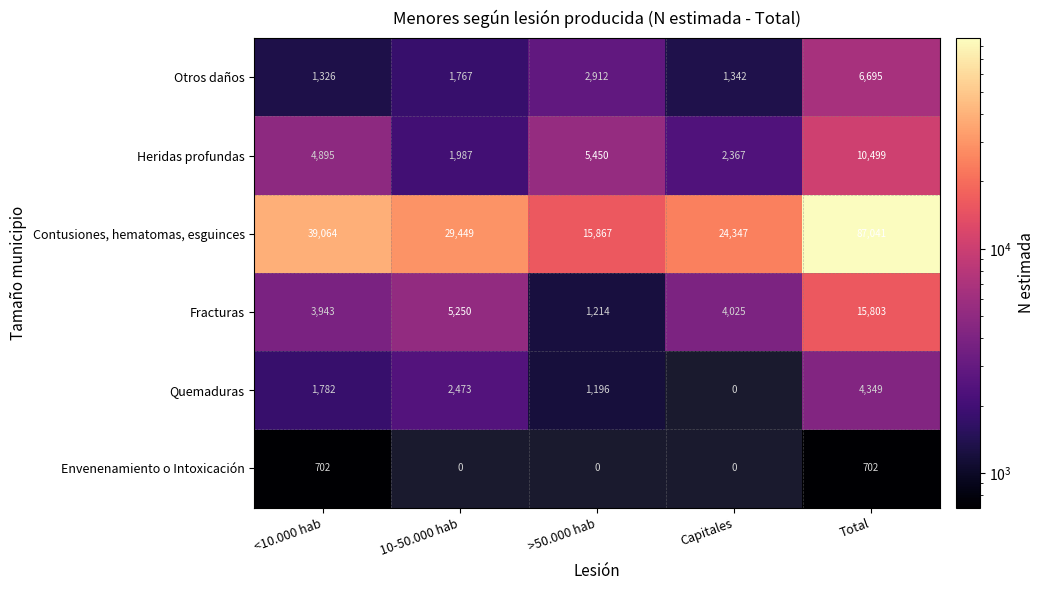

At how many categories does at least one series exceed 1347?

5